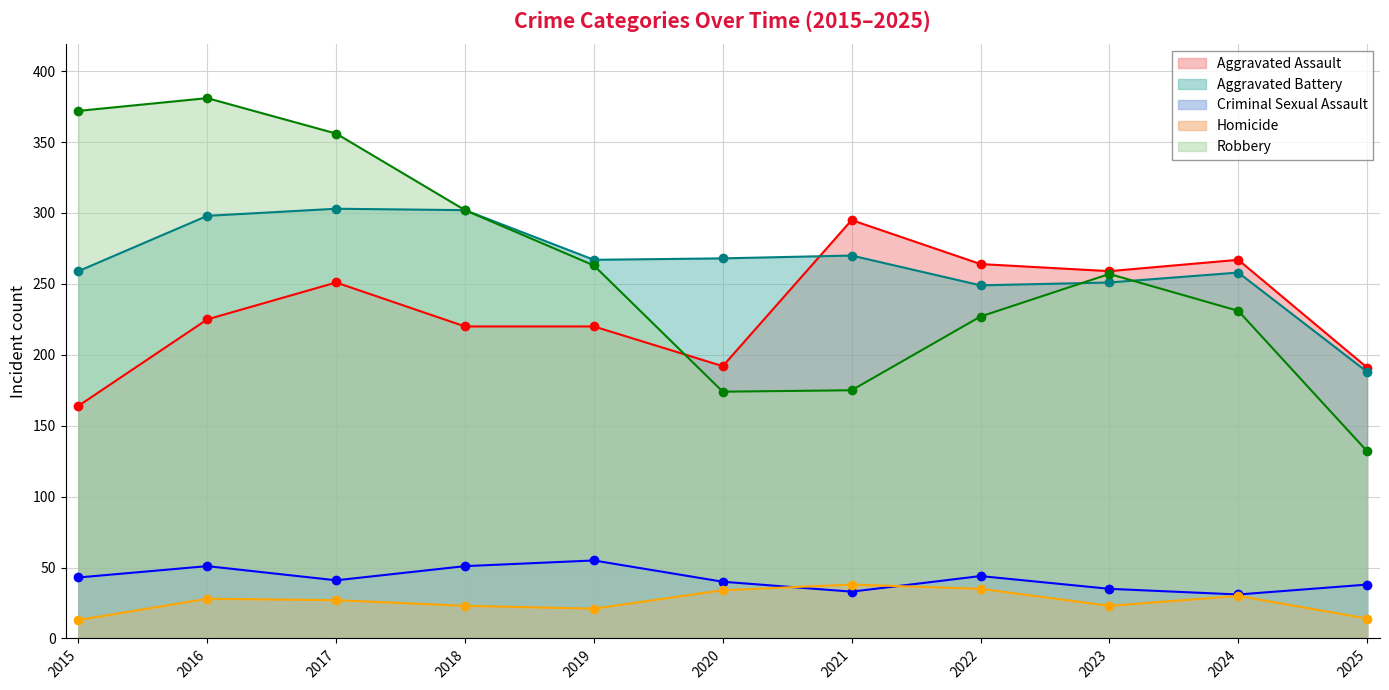

List the labels in order of Criminal Sexual Assault value, largest first.

2019, 2016, 2018, 2022, 2015, 2017, 2020, 2025, 2023, 2021, 2024